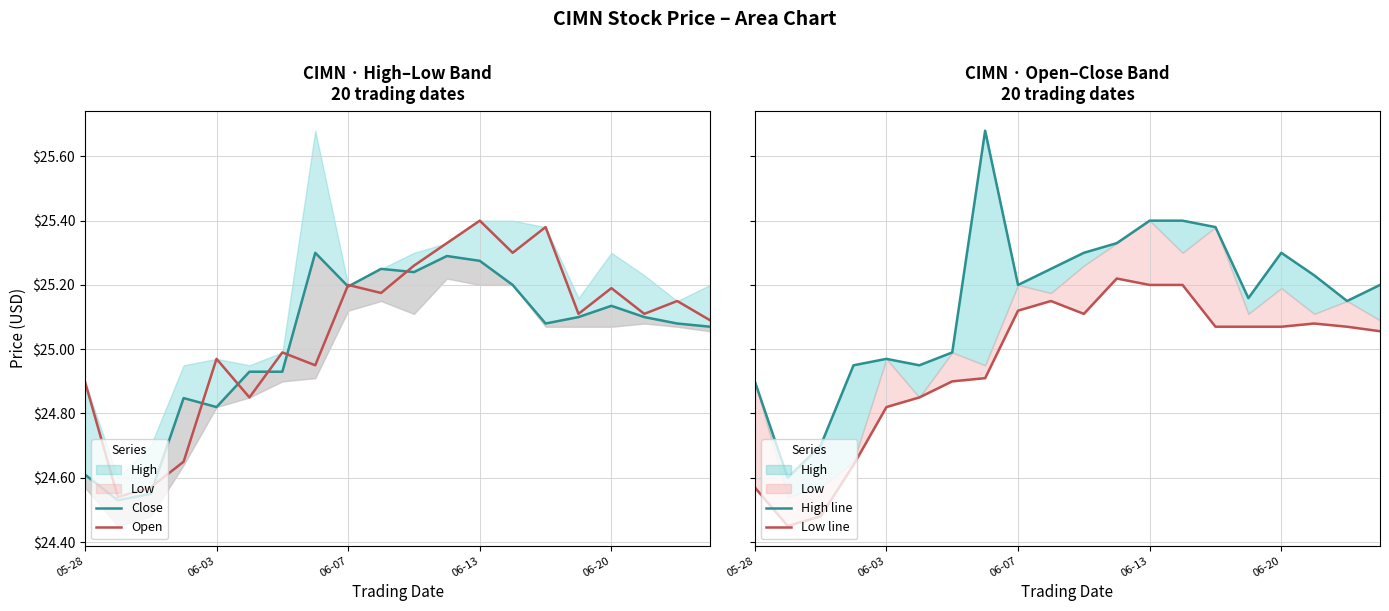

What is the average value of the High line series?

25.2